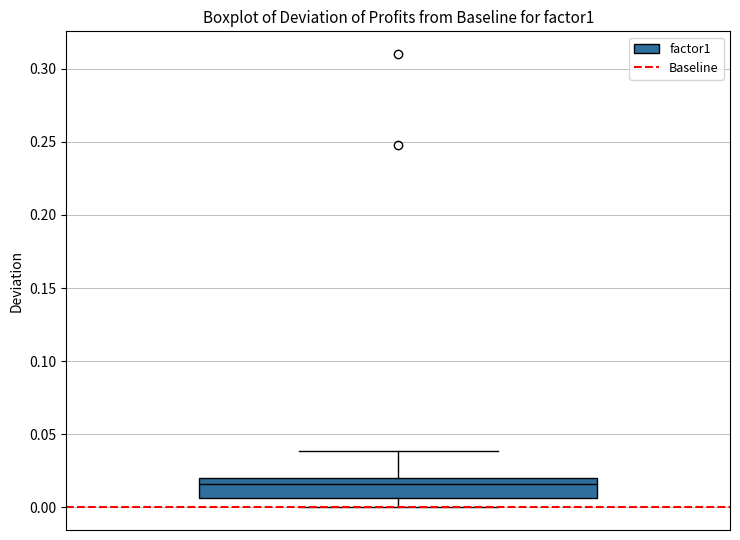

Where does the upper whisker of the box end on the y-axis? The values are not printed on the chart, so give them approximately, as read against the axis.

0.040